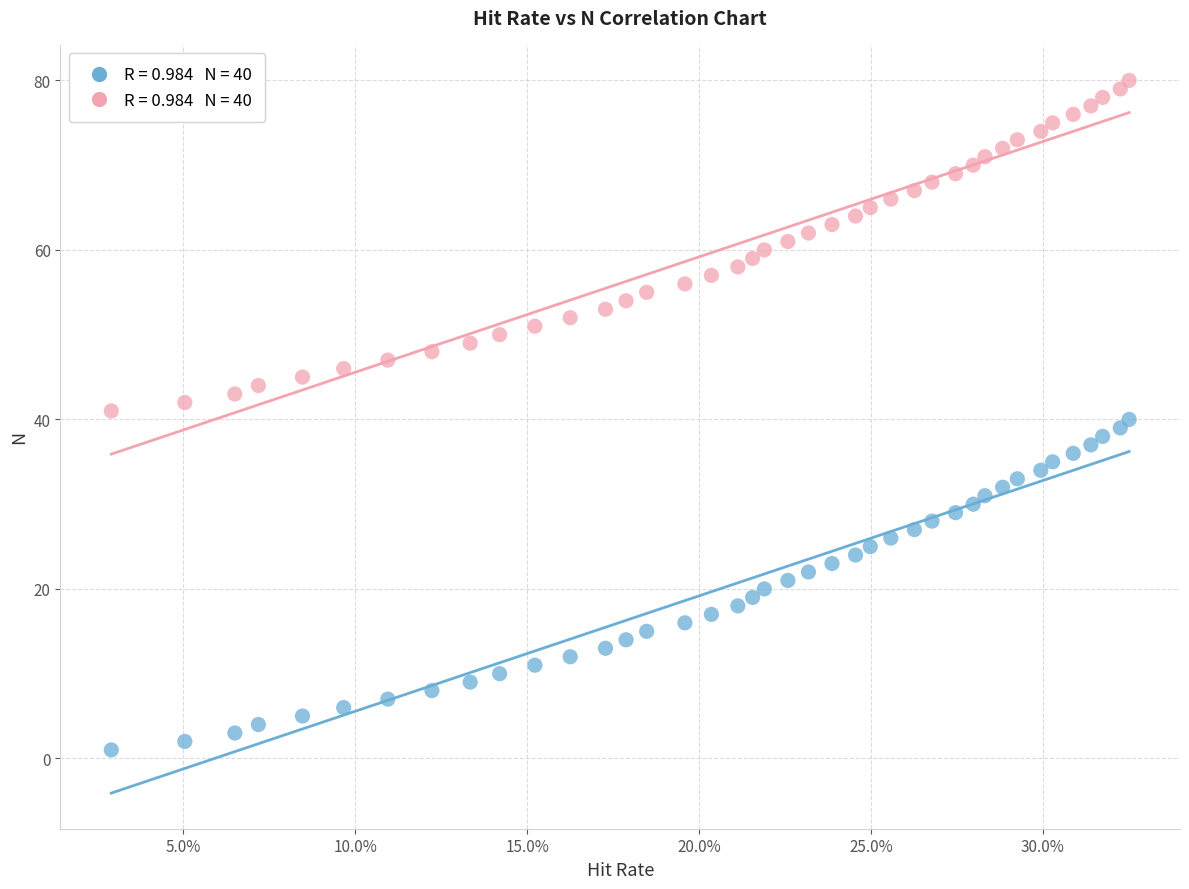

Across all data points, what is the range of Y values (max minus min)?

79